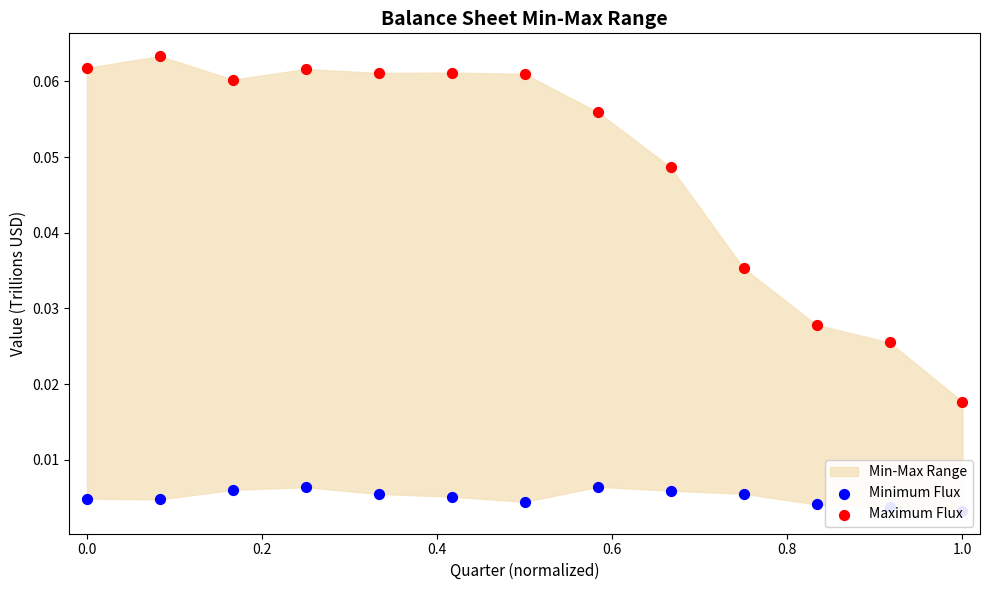

Which series contains the highest Y value?

Maximum Flux